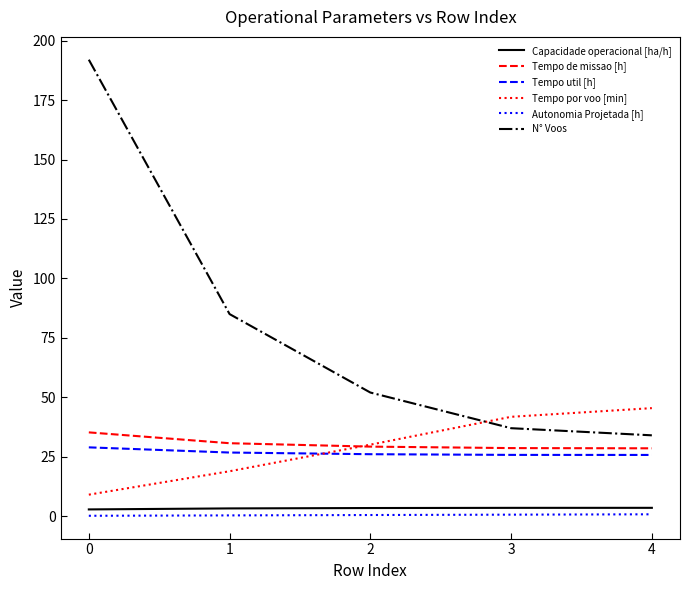

Between which two adjacent categories do N° Voos and Tempo por voo [min] first intersect?

2 and 3